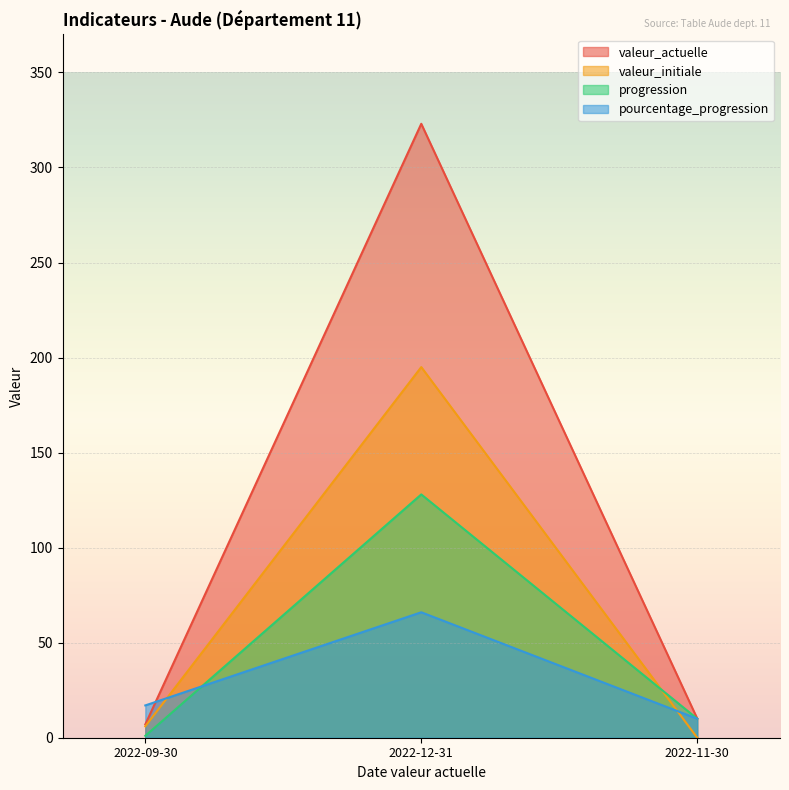

What is the difference between the highest and lowest values at 2022-09-30?

16.0